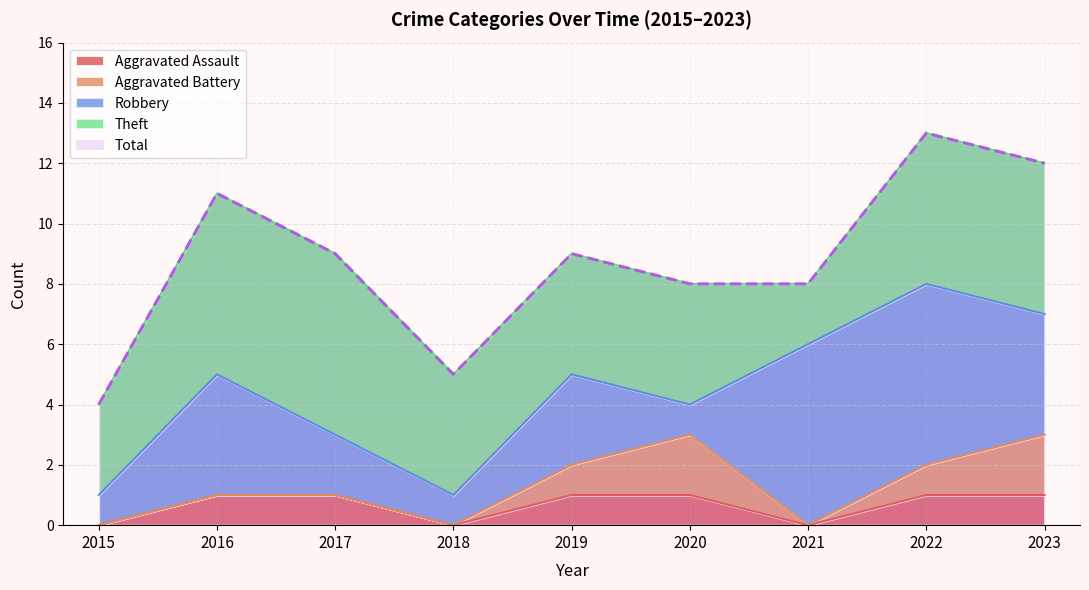

Which has a higher value, 2015 or 2022?

2022